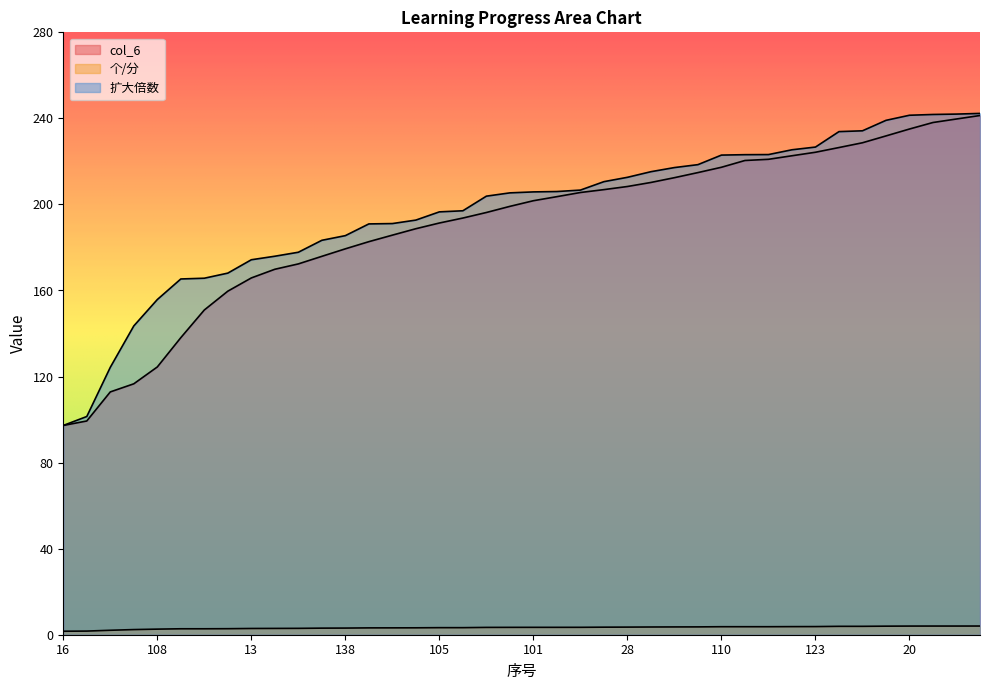

Which label corresponds to the largest value in the chart?

104